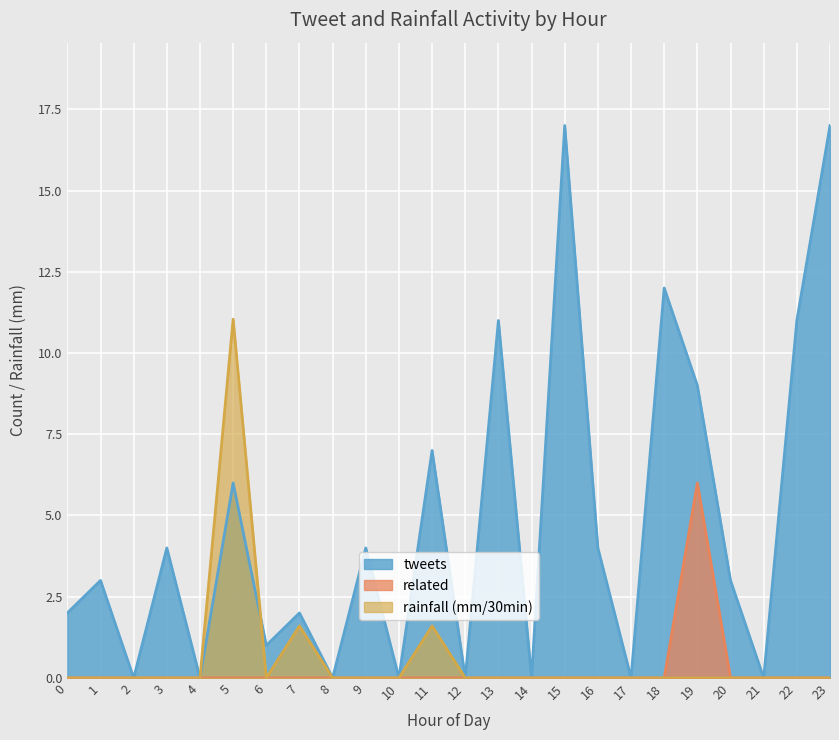

What is the average value of the related series?

0.2